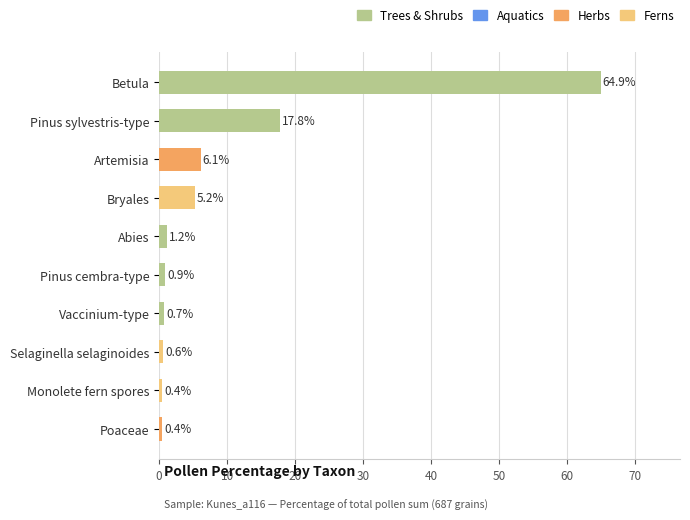

Between Selaginella selaginoides and Vaccinium-type, which is larger?

Vaccinium-type